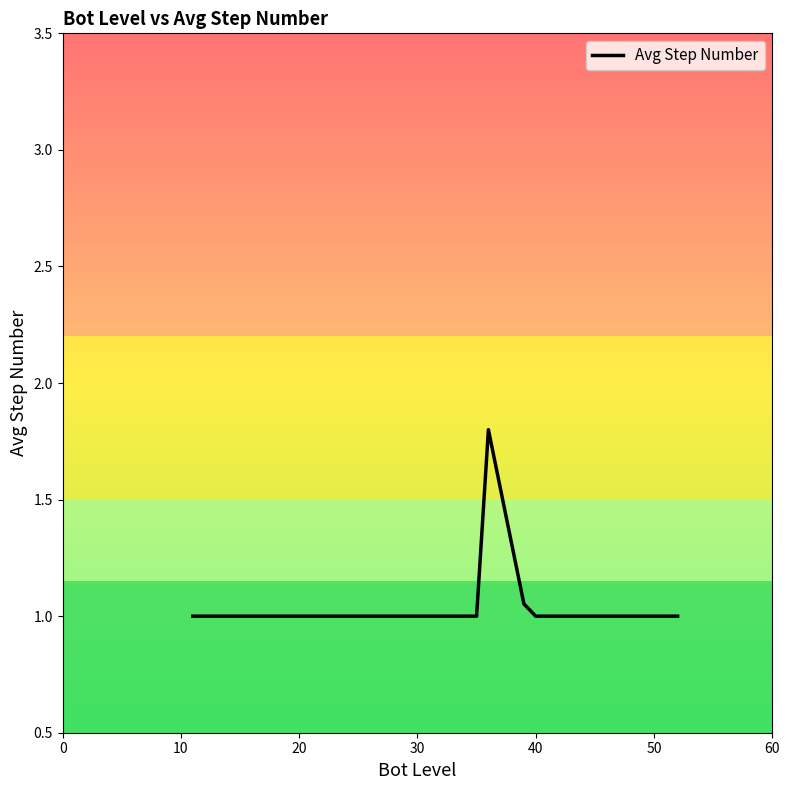

What is the difference between the second highest and minimum values?

0.1